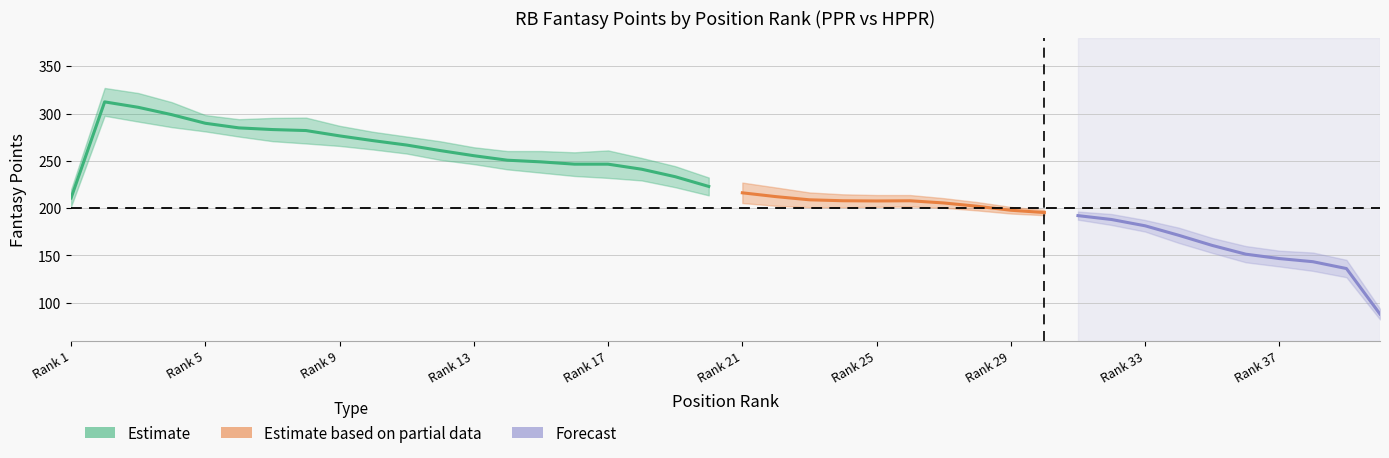

How many lines are shown in the chart?

3